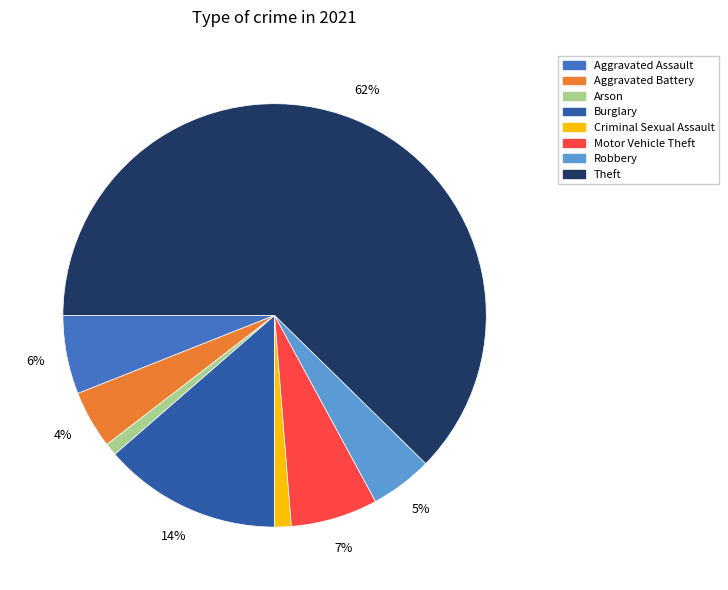

Is there a majority slice in this chart?

Yes